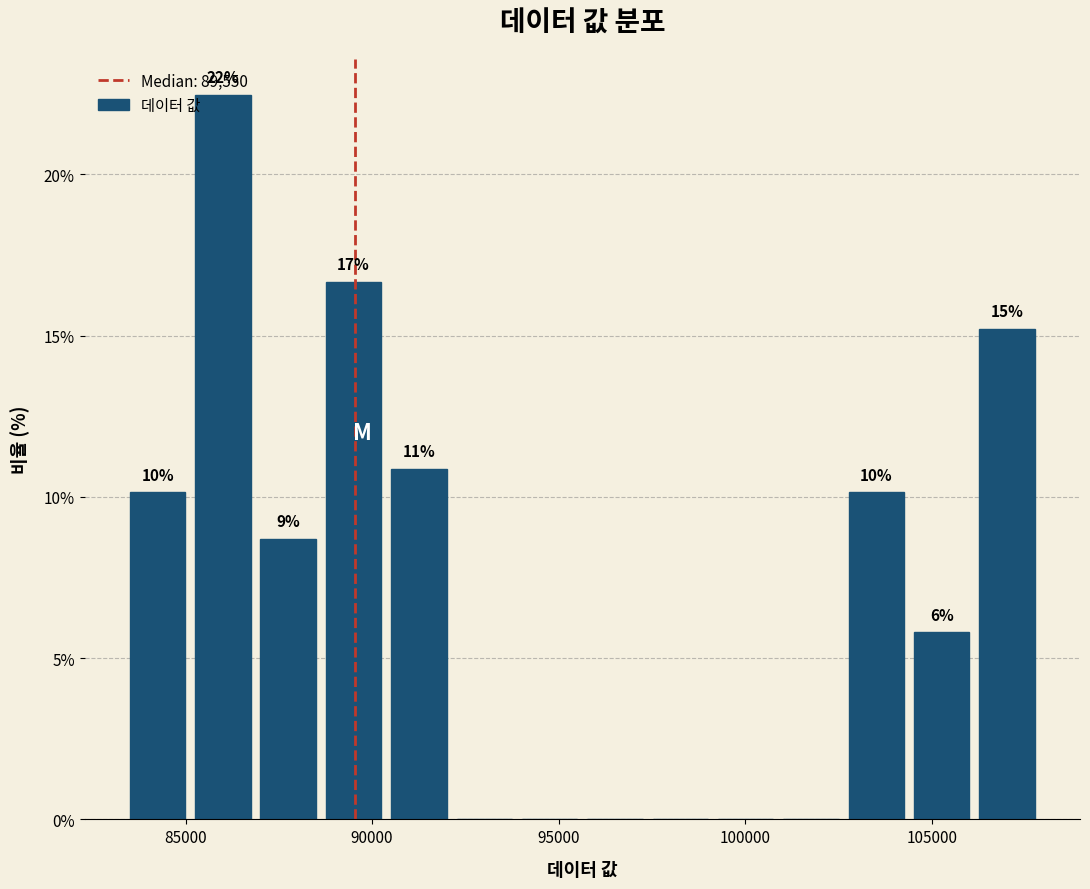

Around what value on the x-axis is the tallest bar? Give the approximate position of its centre, as read against the axis.

86000